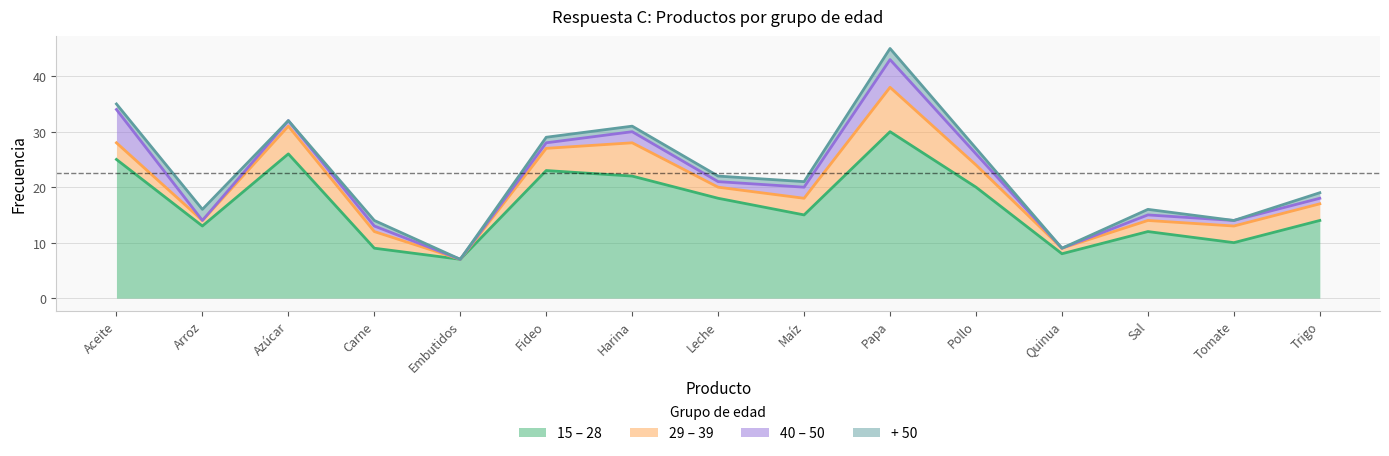

Between Carne and Fideo, which series saw the biggest shift?

15 – 28